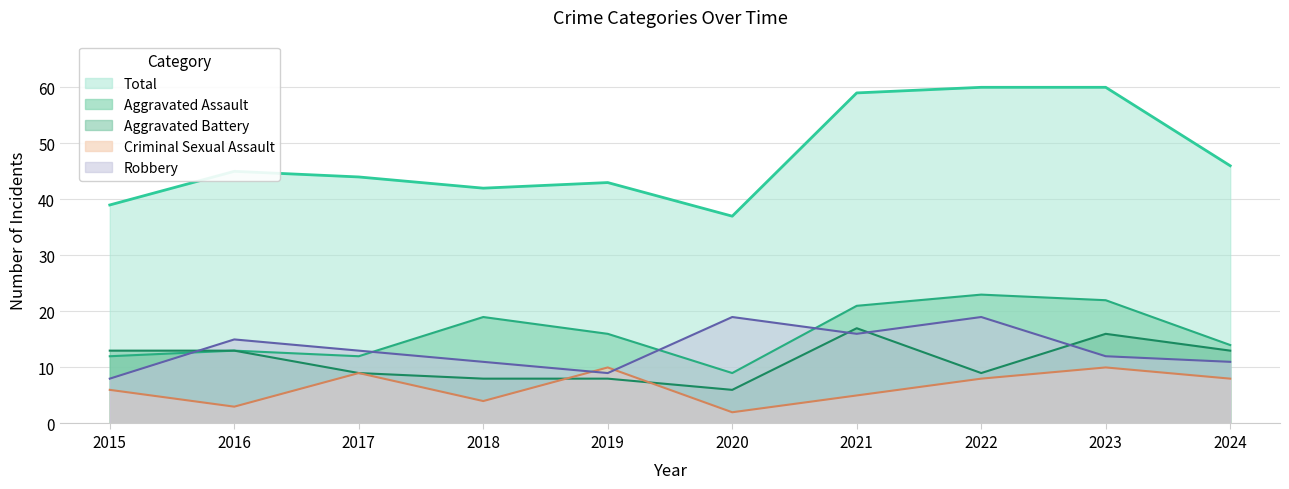

True or false: Robbery has a value of 12 at 2023.

True